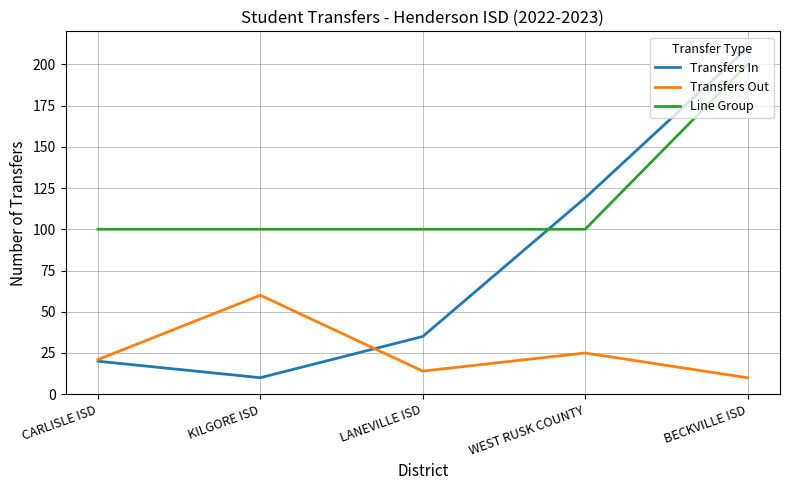

True or false: Transfers Out and Line Group cross at least once.

False